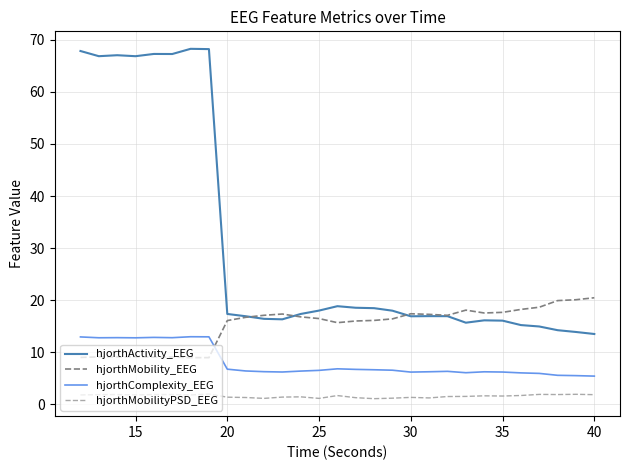

What is the maximum value for hjorthMobilityPSD_EEG?

1.9